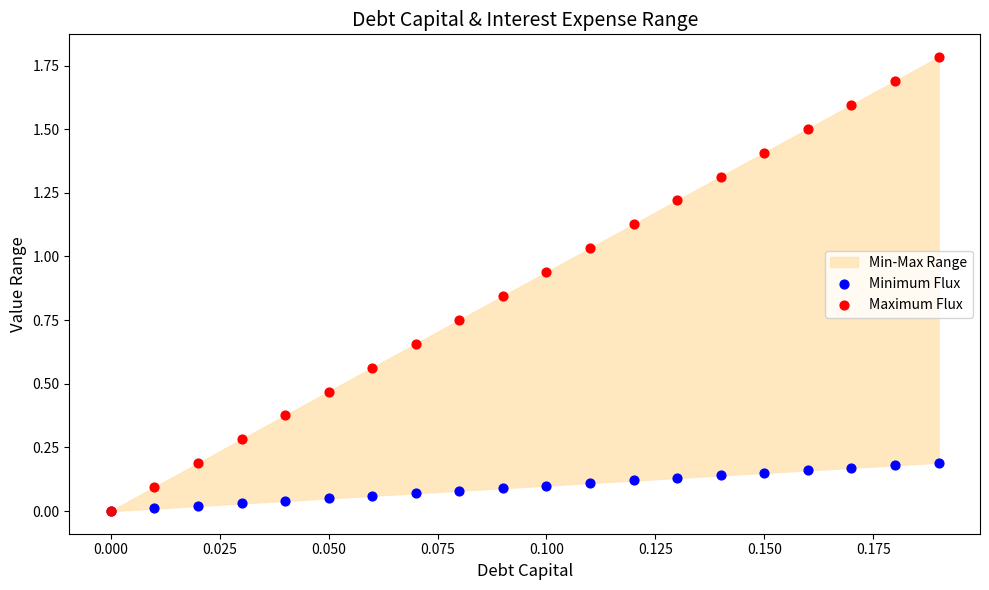

Which series reaches the maximum Y coordinate?

Maximum Flux